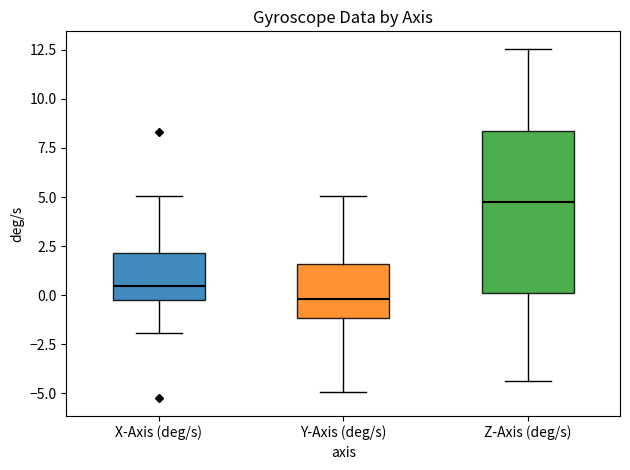

Where does the upper whisker of the box for Z-Axis (deg/s) end on the y-axis? The values are not printed on the chart, so give them approximately, as read against the axis.

12.5